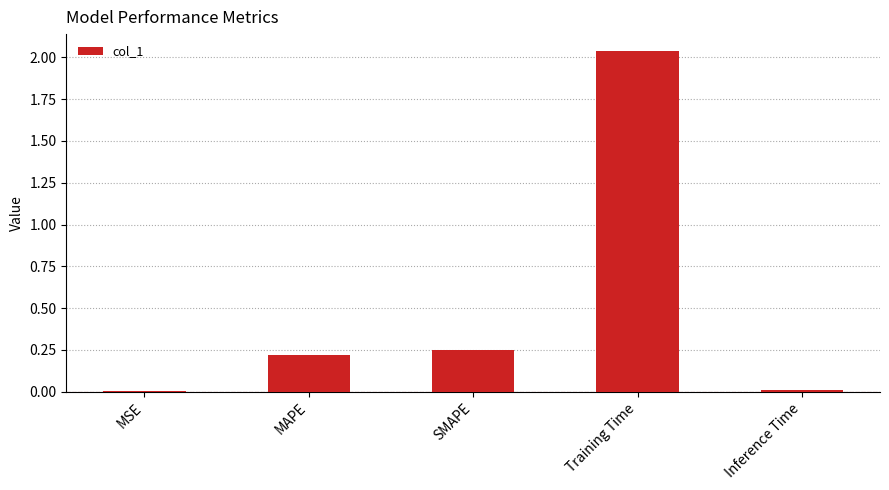

What is the sum of the values at SMAPE and MAPE?

0.5